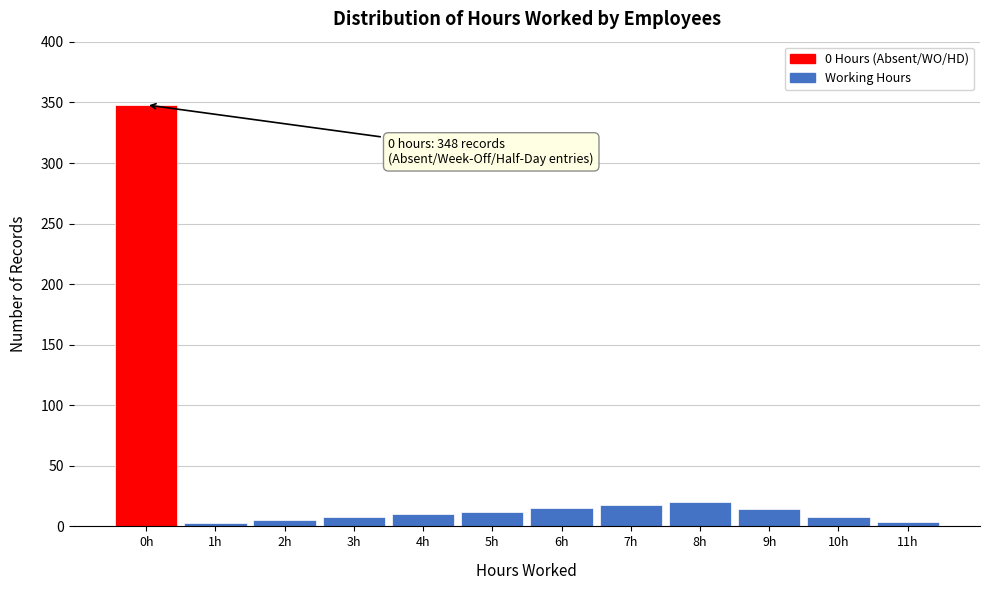

Which category has the highest value across all series?

0h